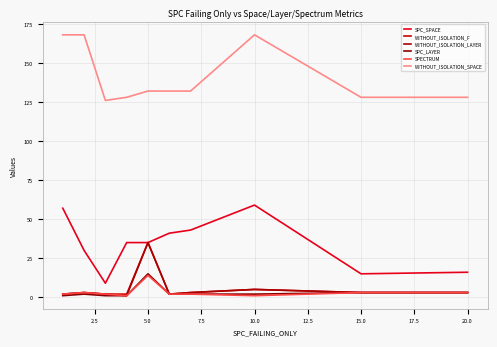

How many lines are shown in the chart?

6